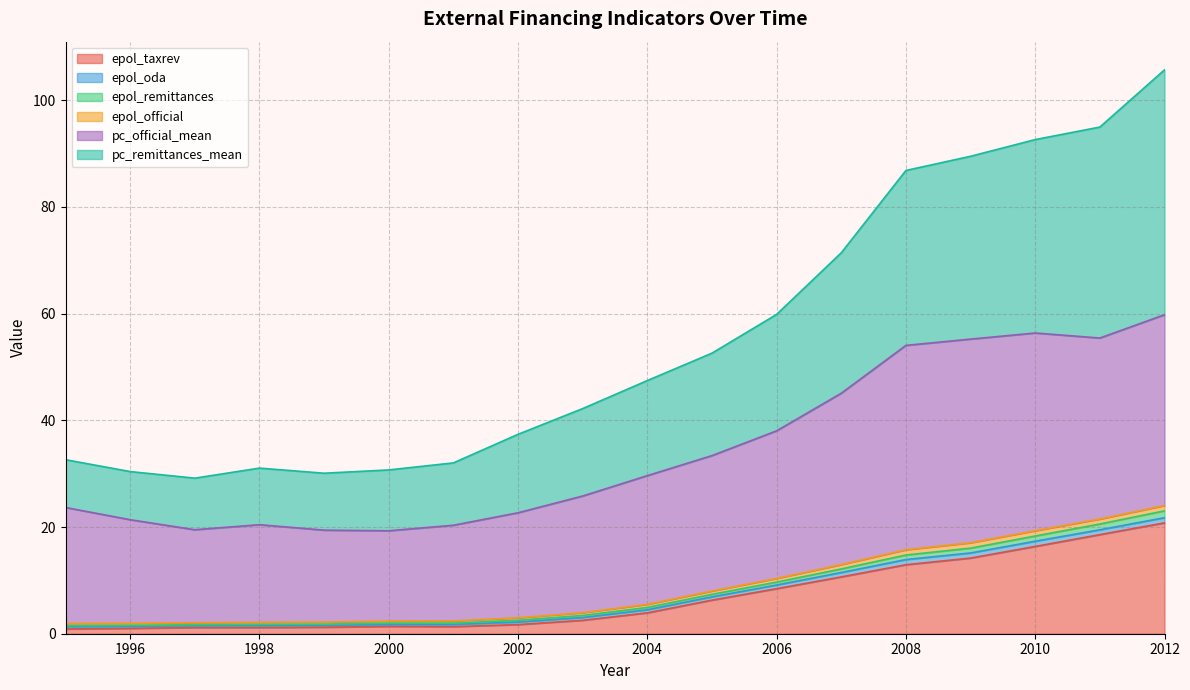

True or false: pc_remittances_mean and epol_remittances cross at least once.

False